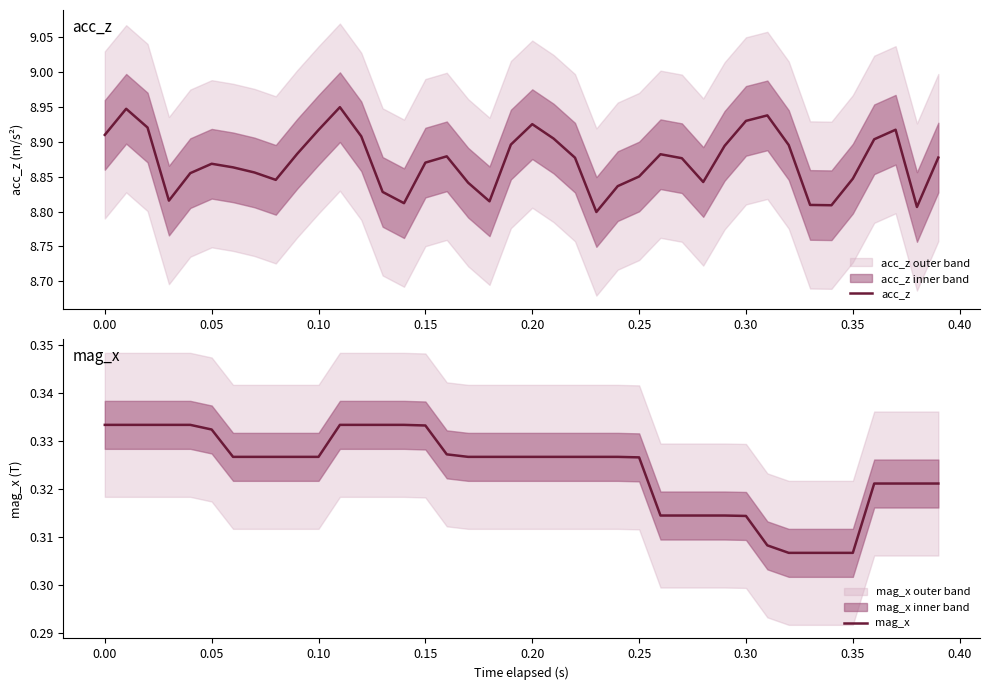

Is it true that acc_z equals 13.3 at 0.20?

False